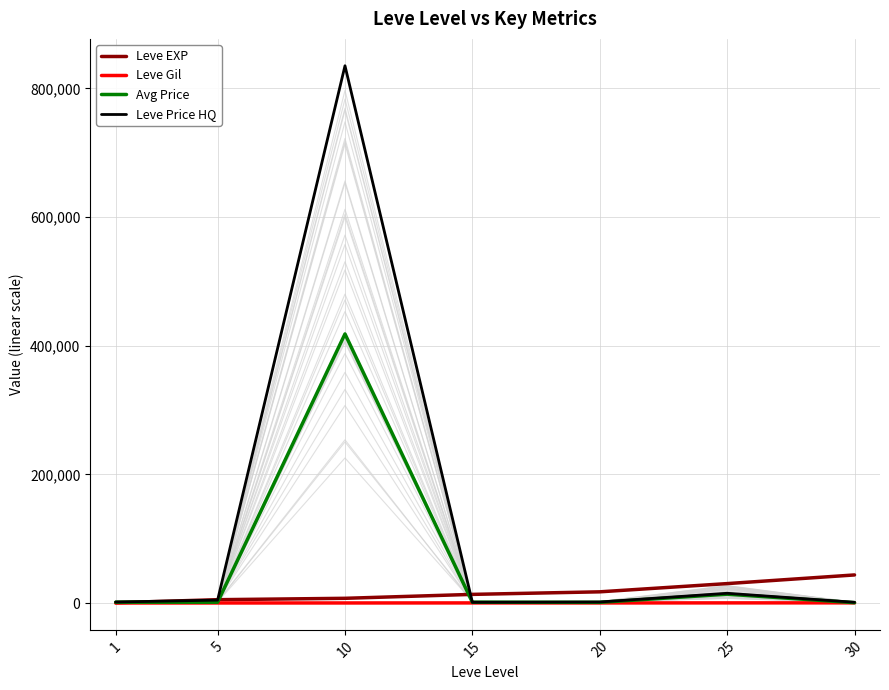

Between 20 and 5, which is larger?

20